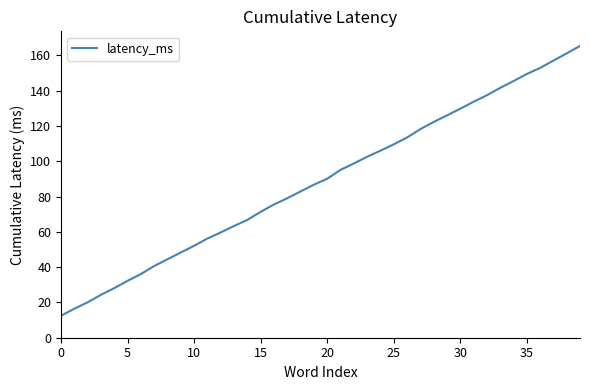

What is the greatest value displayed?

165.4